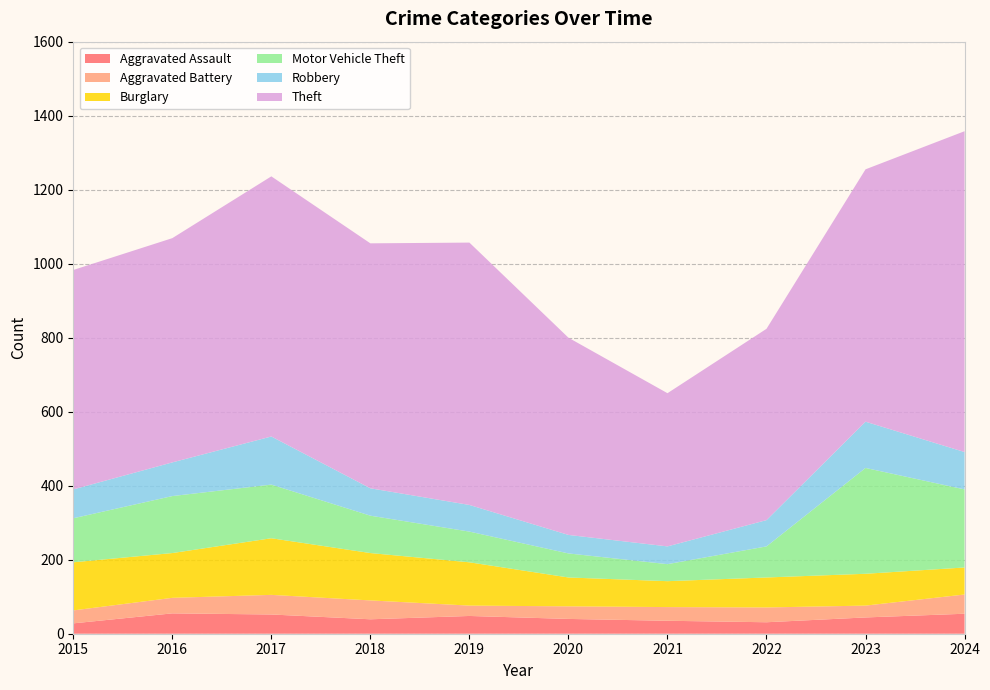

Reading left to right, transcribe all the data shown in this chart.

Aggravated Assault: 28	55	52	39	48	40	35	31	44	54
Aggravated Battery: 35	42	53	51	28	34	37	40	32	52
Burglary: 130	121	153	128	117	78	70	81	86	73
Motor Vehicle Theft: 119	154	145	101	83	65	46	84	286	211
Robbery: 78	91	130	74	72	50	48	71	125	101
Theft: 593	606	703	662	709	533	414	517	682	867